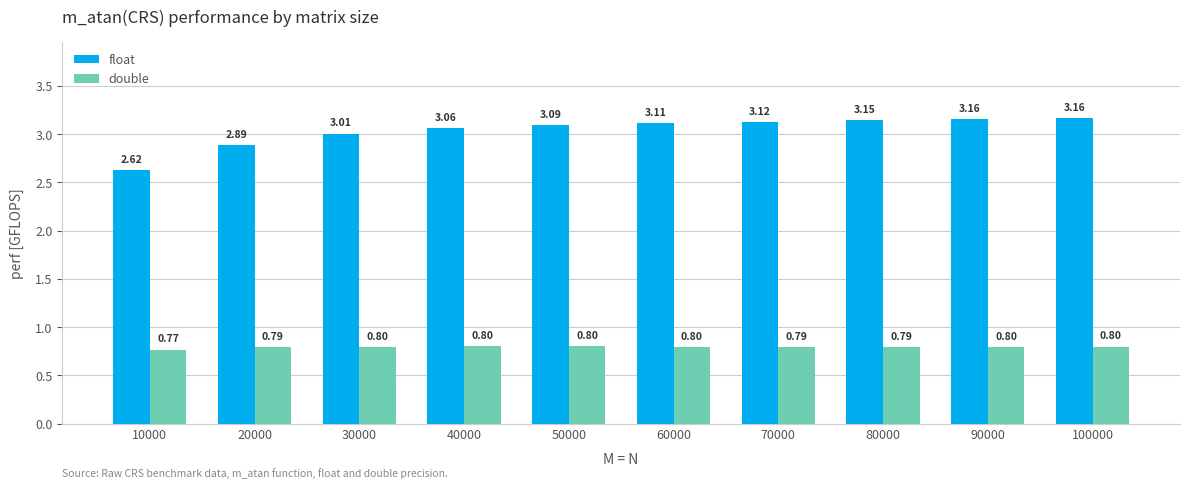

What is the spread (max minus min) of values at 70000?

2.3